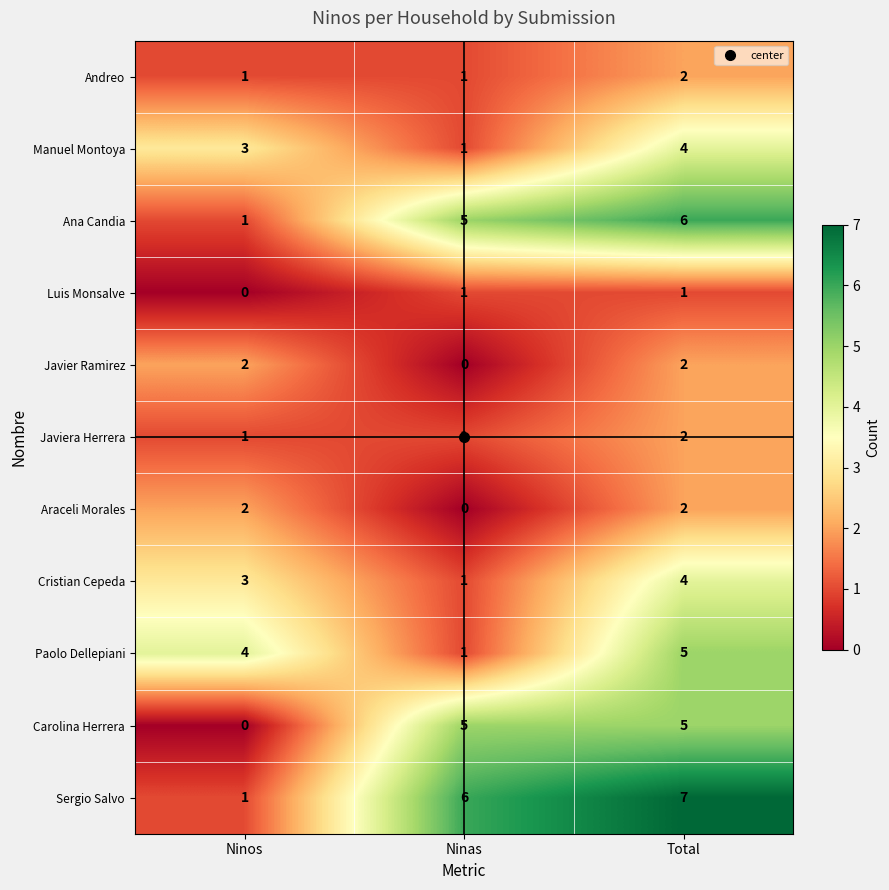

The value of Cristian Cepeda at Total is 4. True or false?

True